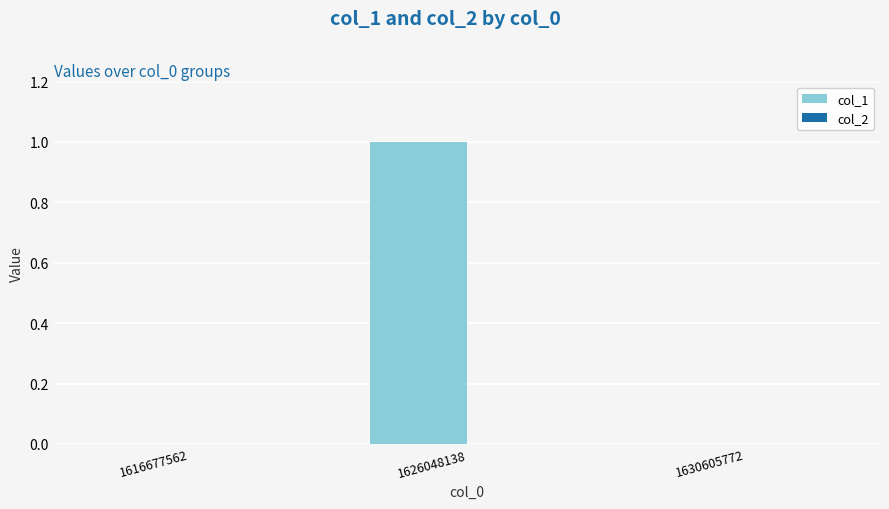

What is the change in value from 1616677562 to 1626048138?

+1